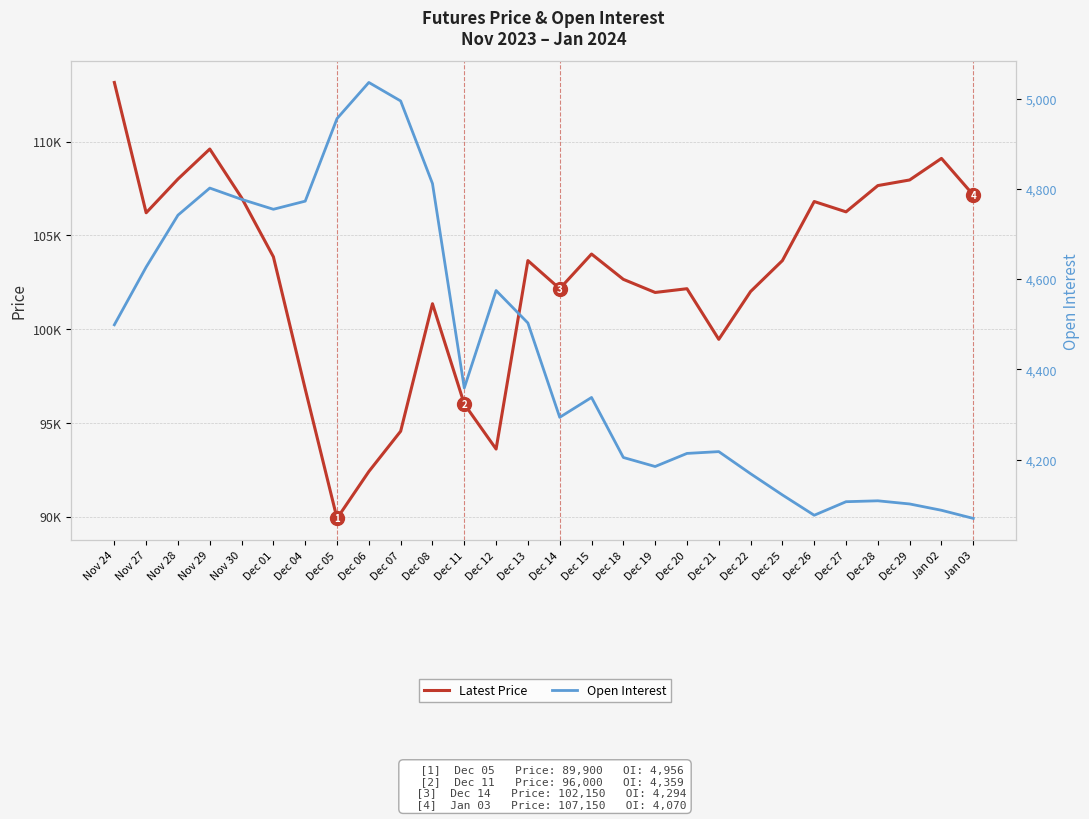

What is the greatest value displayed?

113150